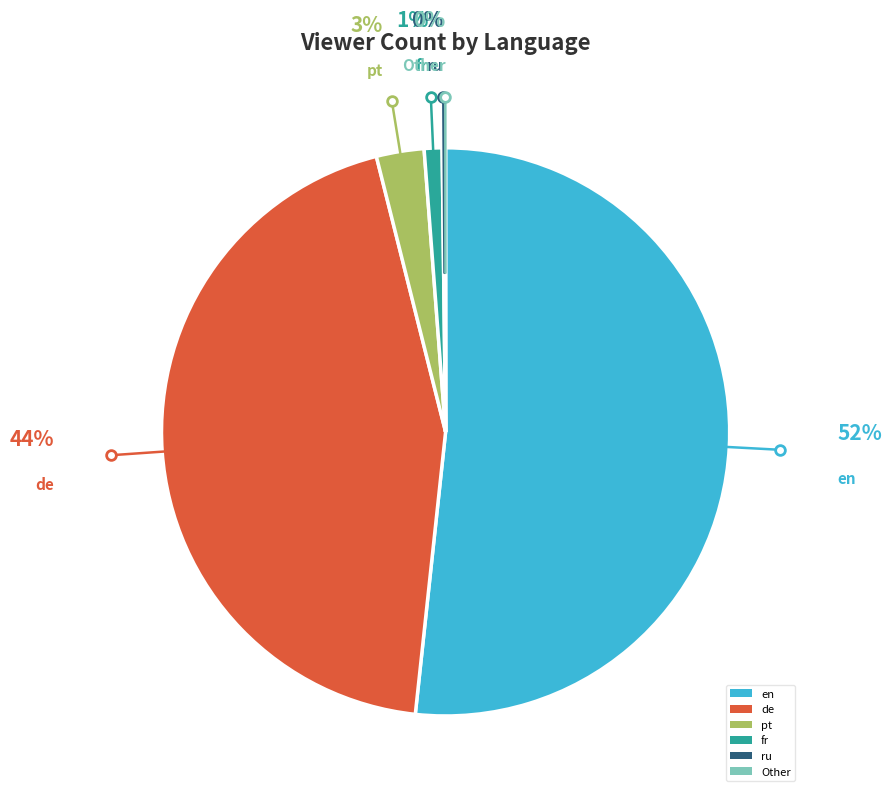

Does any single category account for the majority?

Yes